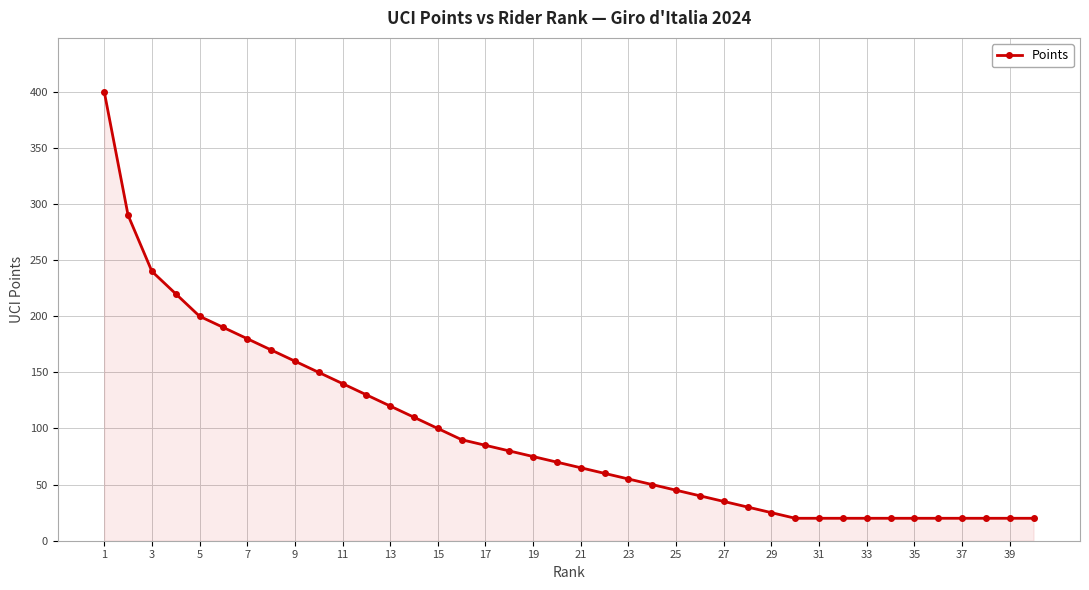

What is the difference between the second highest and minimum values?

270